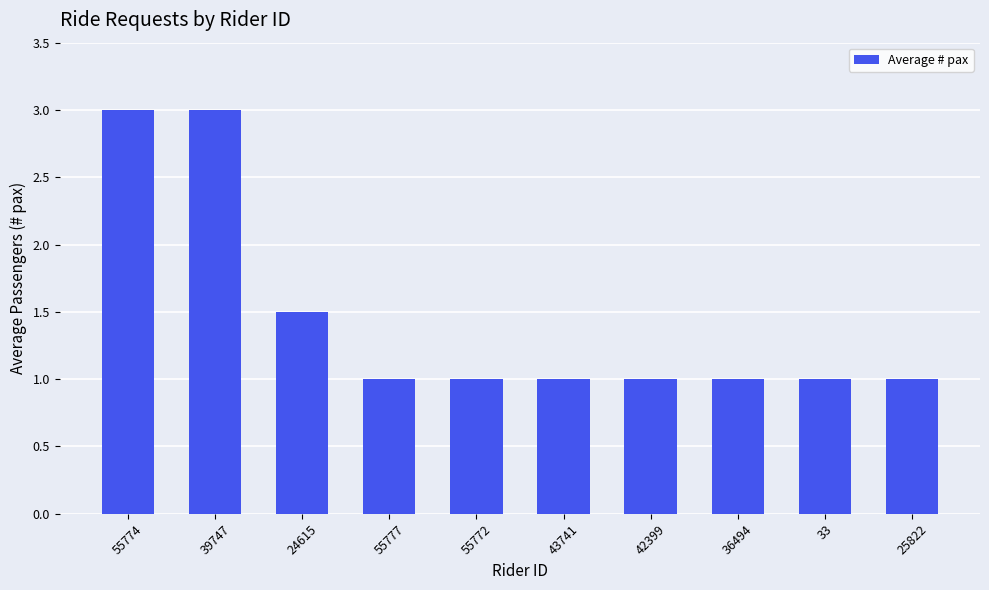

Is it true that the value at 25822 is 1.0?

True